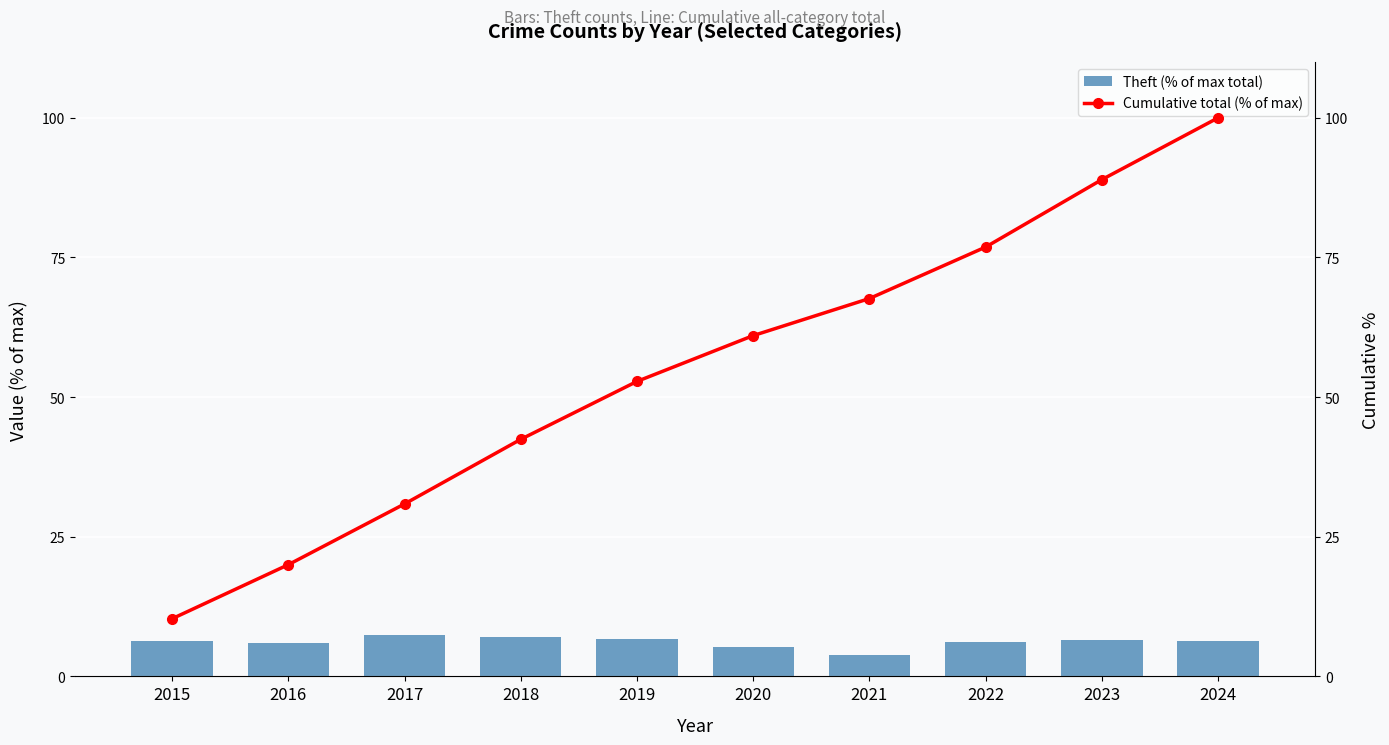

Which has a higher value, 2017 or 2024?

2017